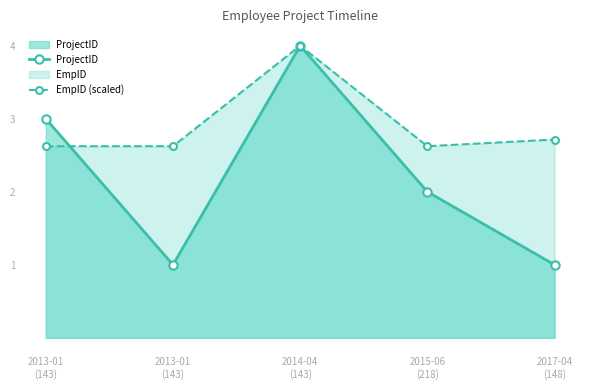

Is the value of ProjectID at 2015-06
(218) greater than the value of EmpID (scaled) at 2013-01
(143)?

No